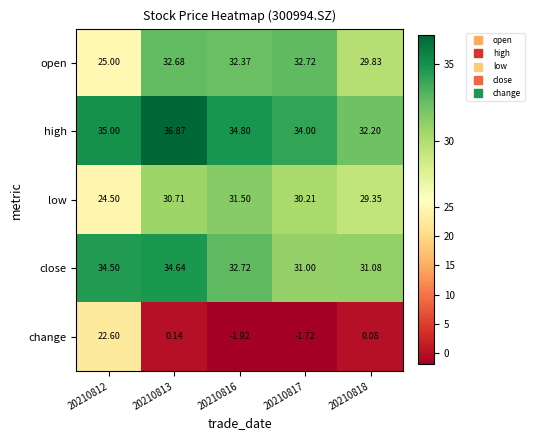

Is the value of close at 20210818 greater than the value of low at 20210816?

No